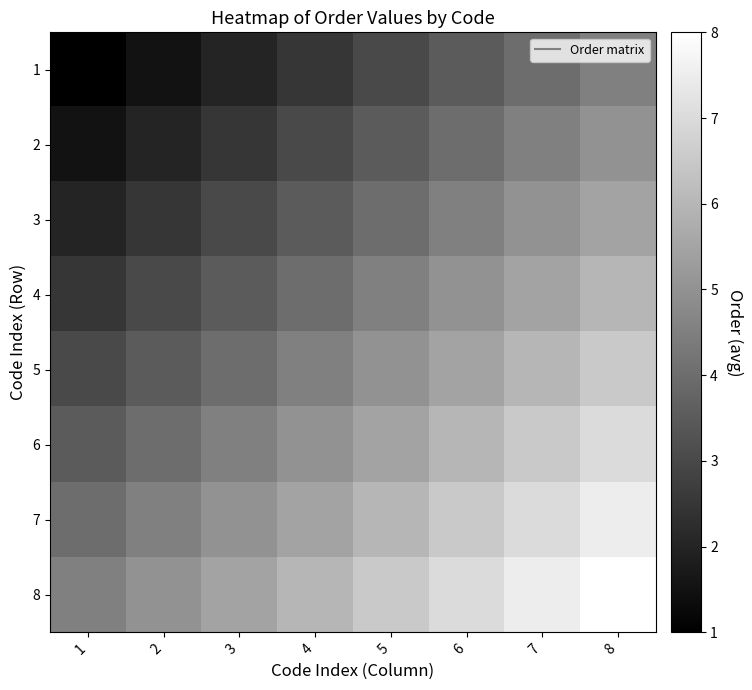

Reading left to right, what are all the values shown in this chart?

1: 1=1.0	2=1.5	3=2.0	4=2.5	5=3.0	6=3.5	7=4.0	8=4.5
2: 1=1.5	2=2.0	3=2.5	4=3.0	5=3.5	6=4.0	7=4.5	8=5.0
3: 1=2.0	2=2.5	3=3.0	4=3.5	5=4.0	6=4.5	7=5.0	8=5.5
4: 1=2.5	2=3.0	3=3.5	4=4.0	5=4.5	6=5.0	7=5.5	8=6.0
5: 1=3.0	2=3.5	3=4.0	4=4.5	5=5.0	6=5.5	7=6.0	8=6.5
6: 1=3.5	2=4.0	3=4.5	4=5.0	5=5.5	6=6.0	7=6.5	8=7.0
7: 1=4.0	2=4.5	3=5.0	4=5.5	5=6.0	6=6.5	7=7.0	8=7.5
8: 1=4.5	2=5.0	3=5.5	4=6.0	5=6.5	6=7.0	7=7.5	8=8.0